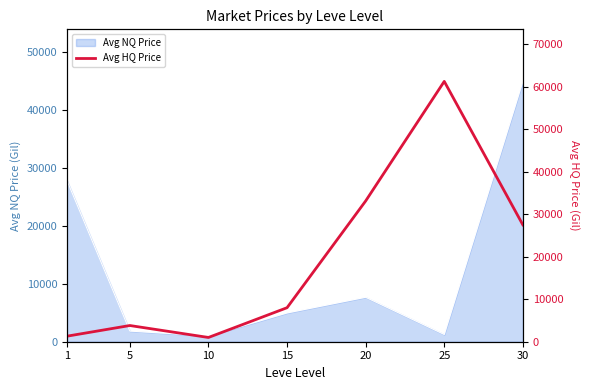

Which label corresponds to the largest value in the chart?

25